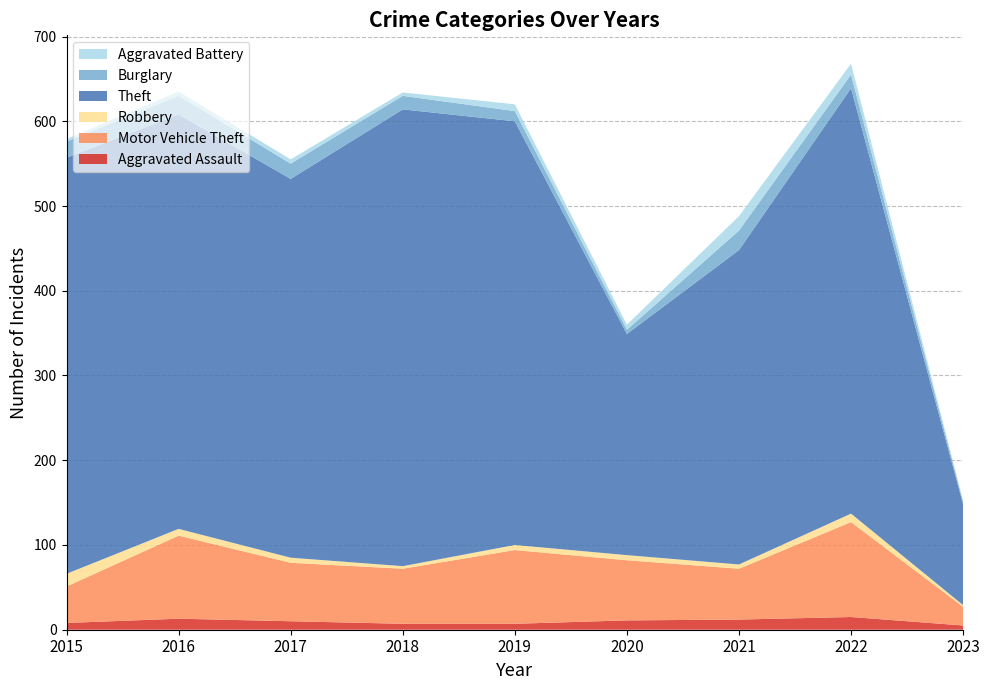

Reading left to right, list all the values displayed in this chart.

Aggravated Assault: 2015=8	2016=13	2017=10	2018=7	2019=7	2020=11	2021=12	2022=15	2023=5
Motor Vehicle Theft: 2015=43	2016=98	2017=69	2018=65	2019=87	2020=71	2021=60	2022=112	2023=22
Robbery: 2015=15	2016=8	2017=6	2018=3	2019=6	2020=6	2021=5	2022=10	2023=2
Theft: 2015=491	2016=489	2017=447	2018=539	2019=500	2020=261	2021=371	2022=502	2023=119
Burglary: 2015=19	2016=22	2017=18	2018=16	2019=12	2020=5	2021=23	2022=16	2023=3
Aggravated Battery: 2015=3	2016=5	2017=5	2018=4	2019=8	2020=6	2021=17	2022=13	2023=1